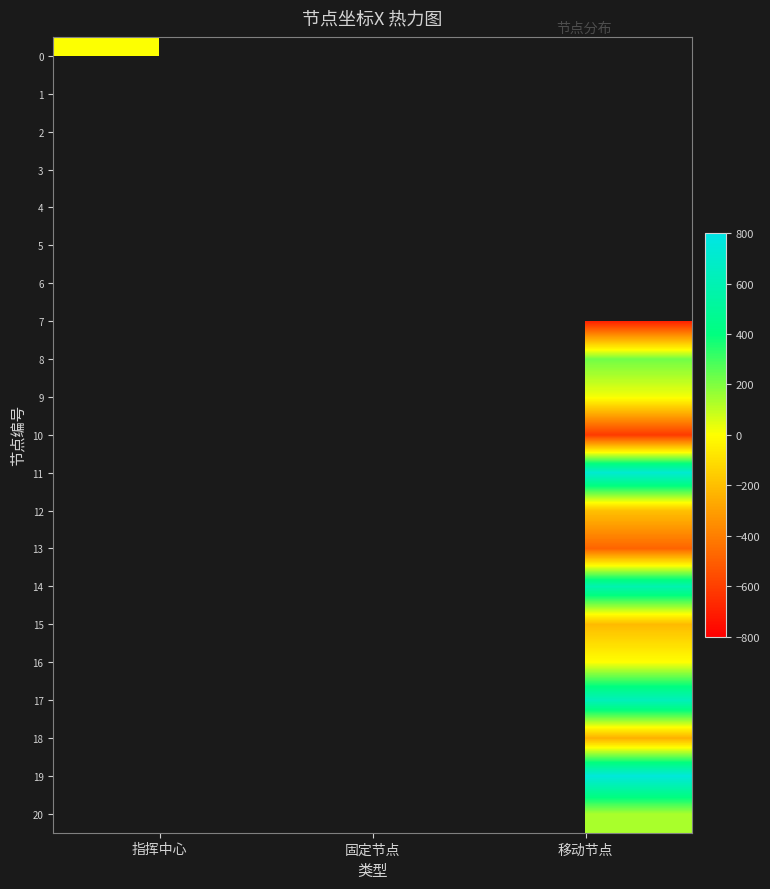

Rank the series at 移动节点 from highest to lowest value.

0, 1, 2, 3, 4, 5, 6, 19, 11, 17, 14, 8, 20, 9, 16, 12, 15, 18, 13, 10, 7